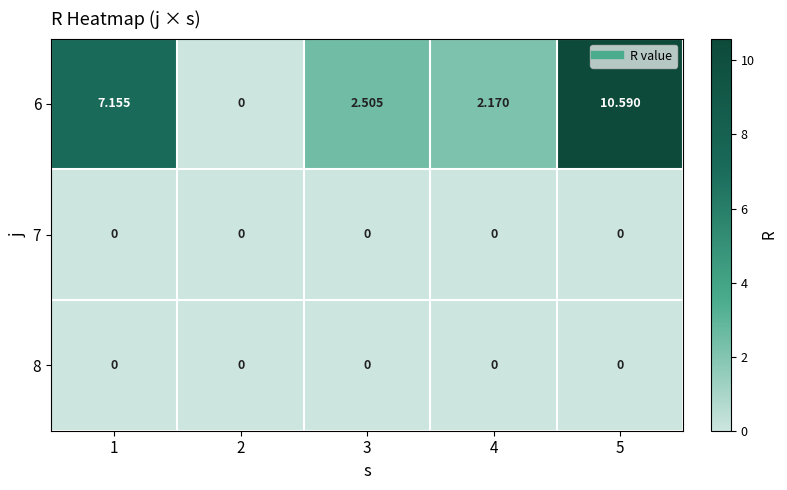

Which series changed the most between 1 and 3?

6